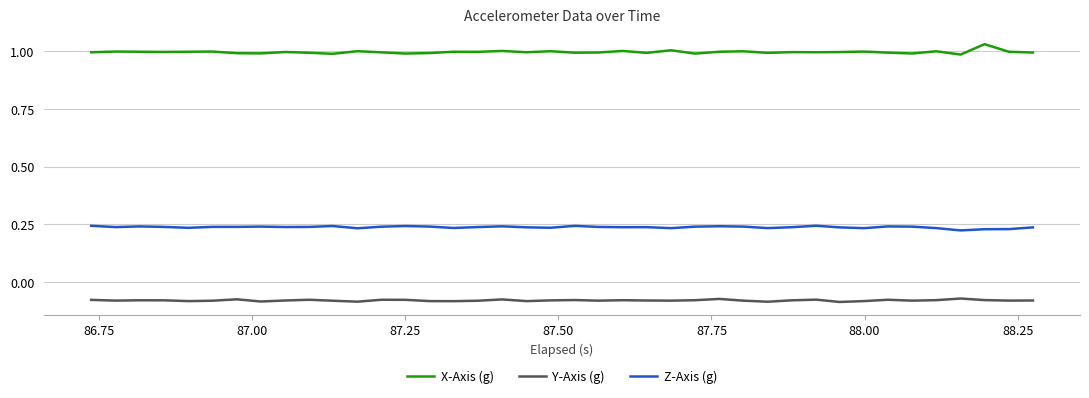

True or false: Y-Axis (g) and Z-Axis (g) intersect in this chart.

False